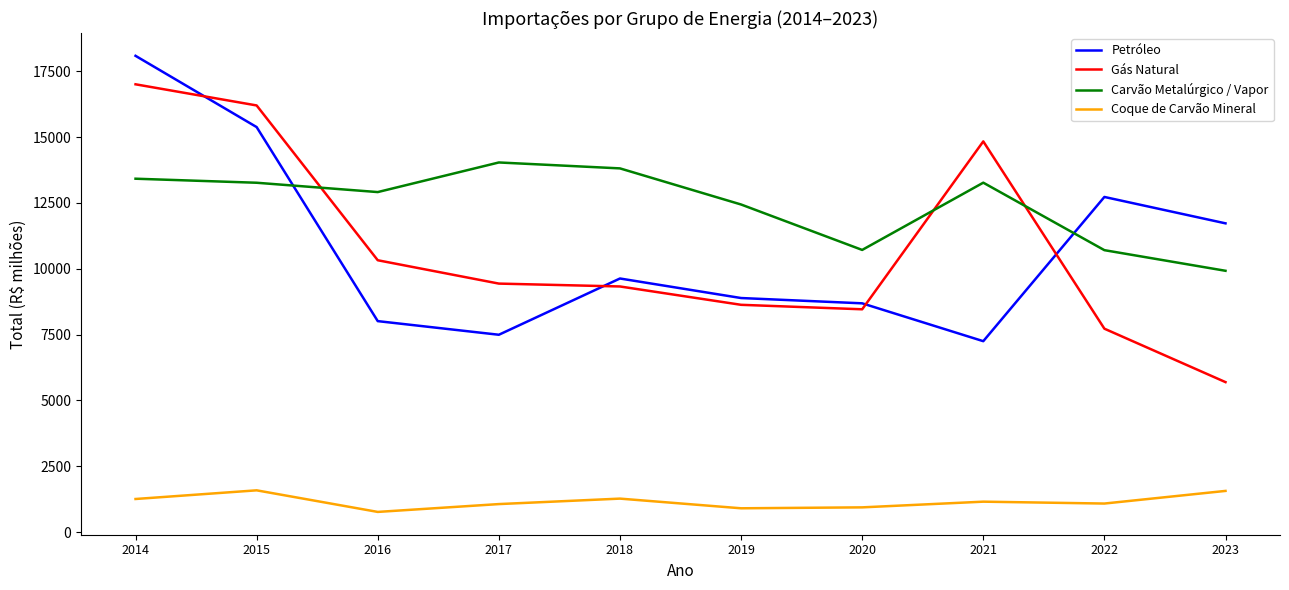

The value of Gás Natural at 2021 is 14833.0. True or false?

True